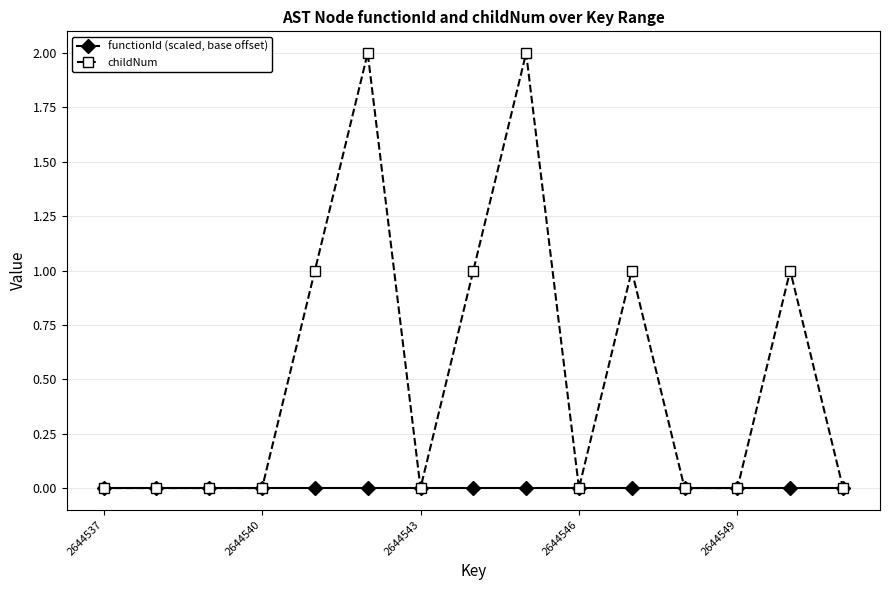

List the series in order of their overall mean, lowest first.

functionId (scaled, base offset), childNum